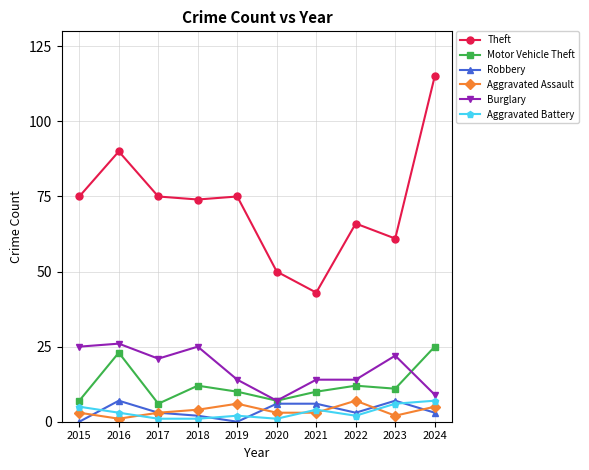

What is the value of the Aggravated Battery point at the 6th from the left?

1